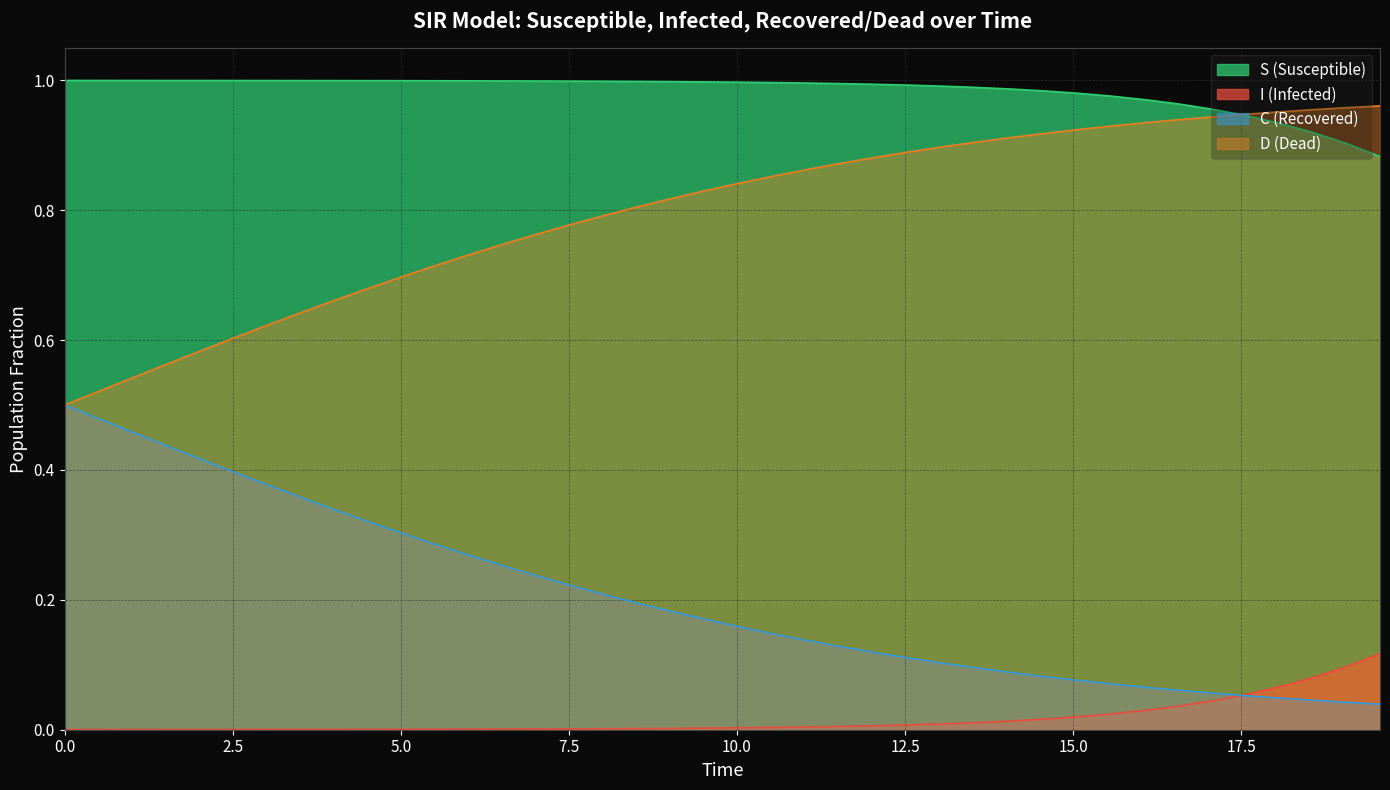

How many lines are shown in the chart?

4